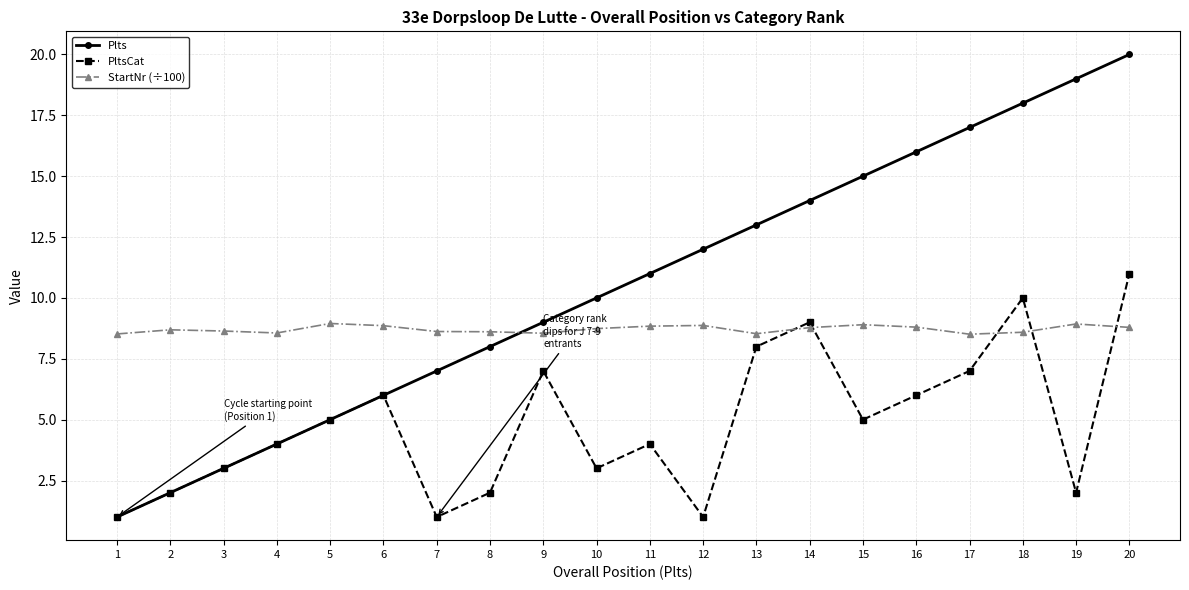

Which series has the widest spread of values?

Plts